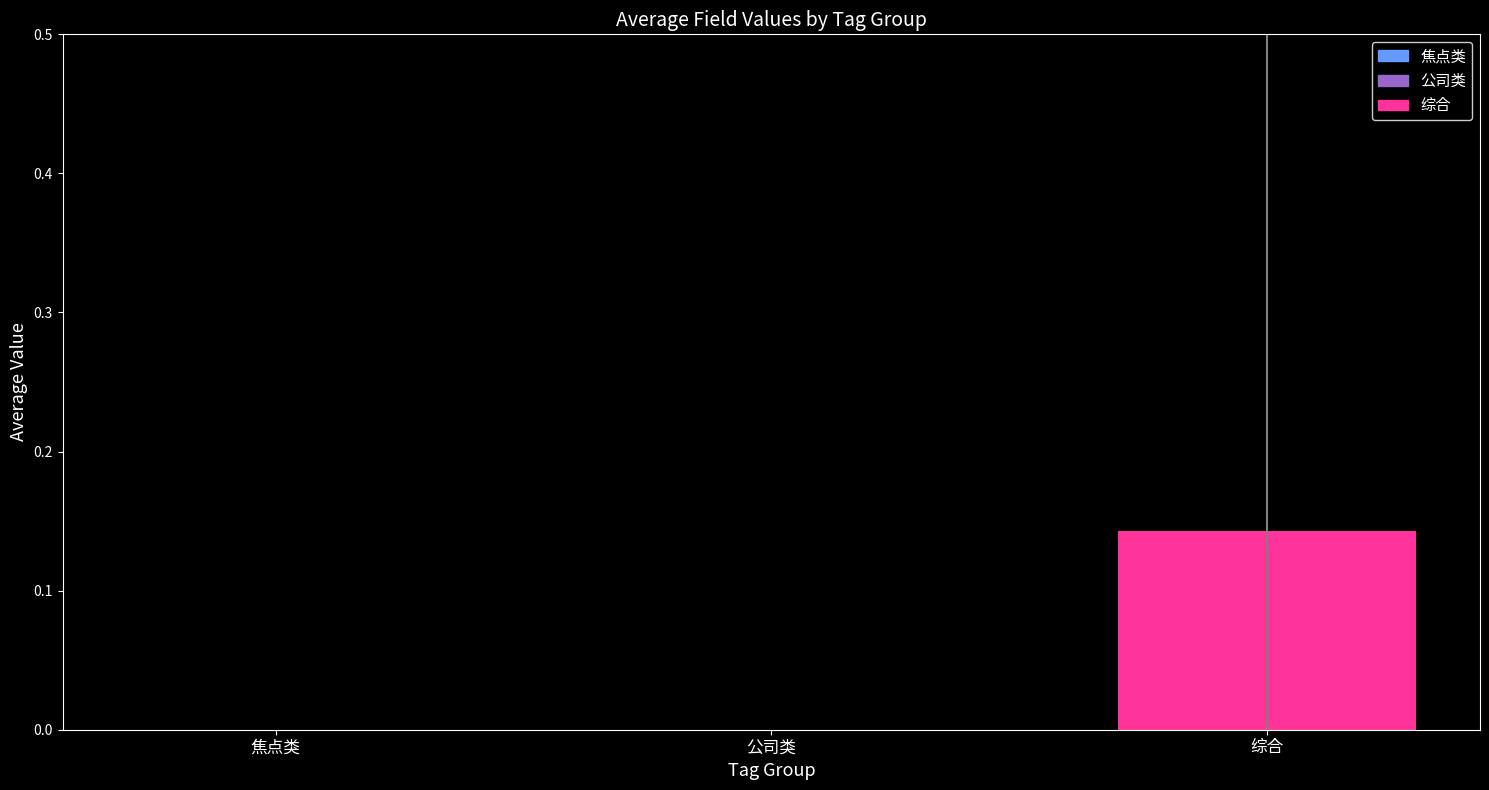

How many values are between 0 and 1?

3